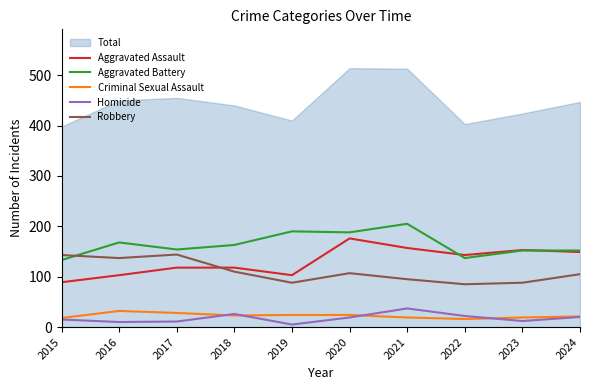

True or false: Criminal Sexual Assault and Aggravated Assault cross at least once.

False